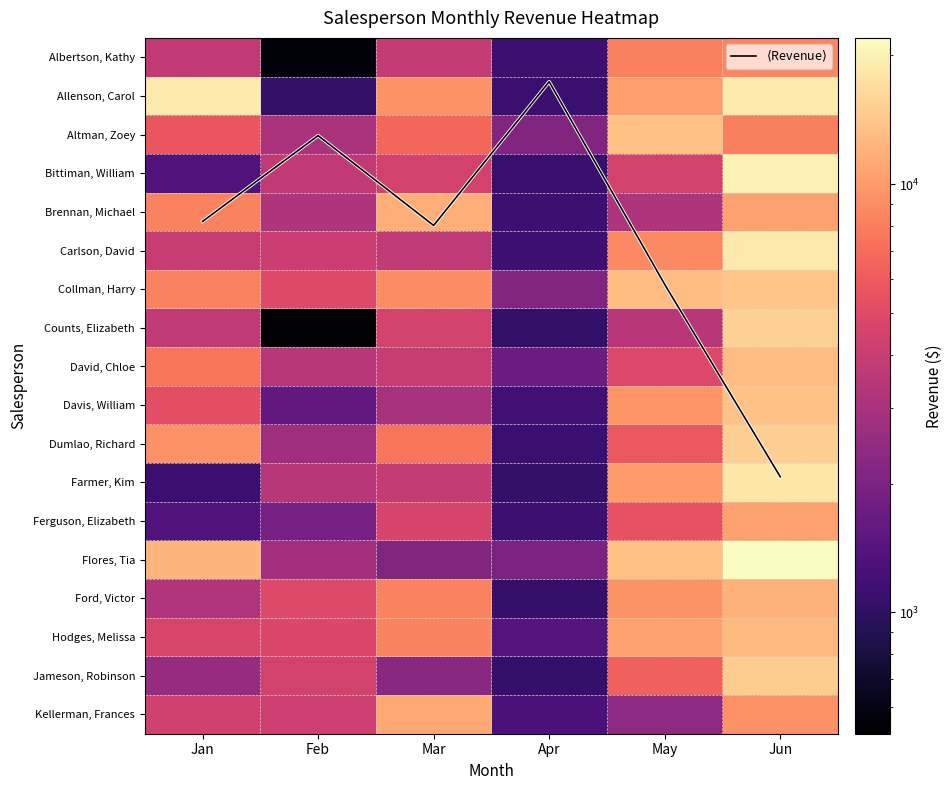

At which label does Jameson, Robinson reach its peak?

Jun